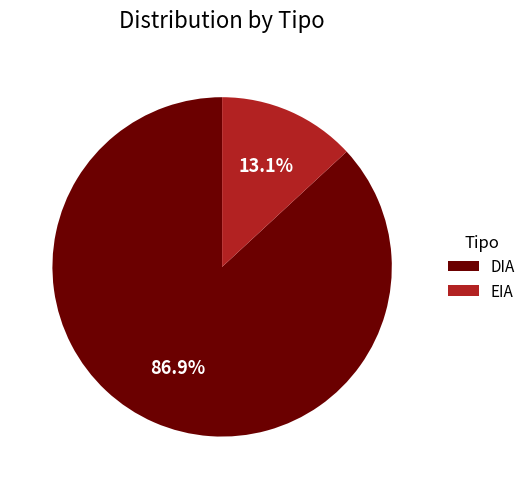

To the nearest percent, what is the combined percentage of EIA and DIA?

100%